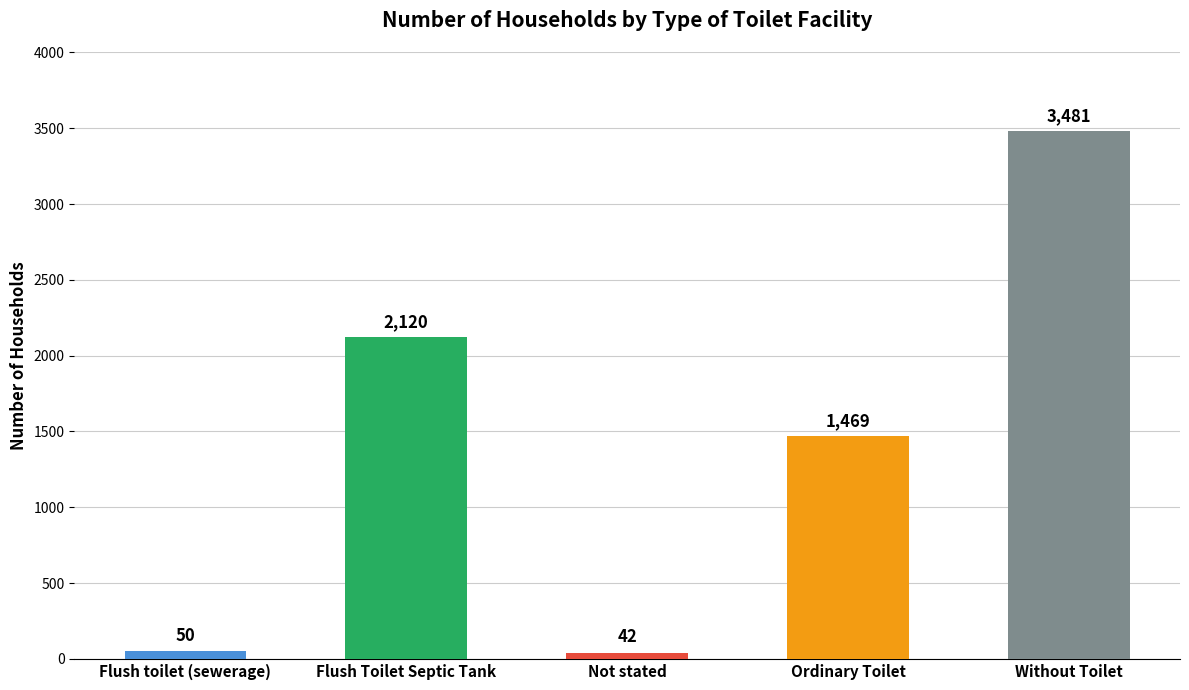

What is the value of the 5th bar from the left?

3481